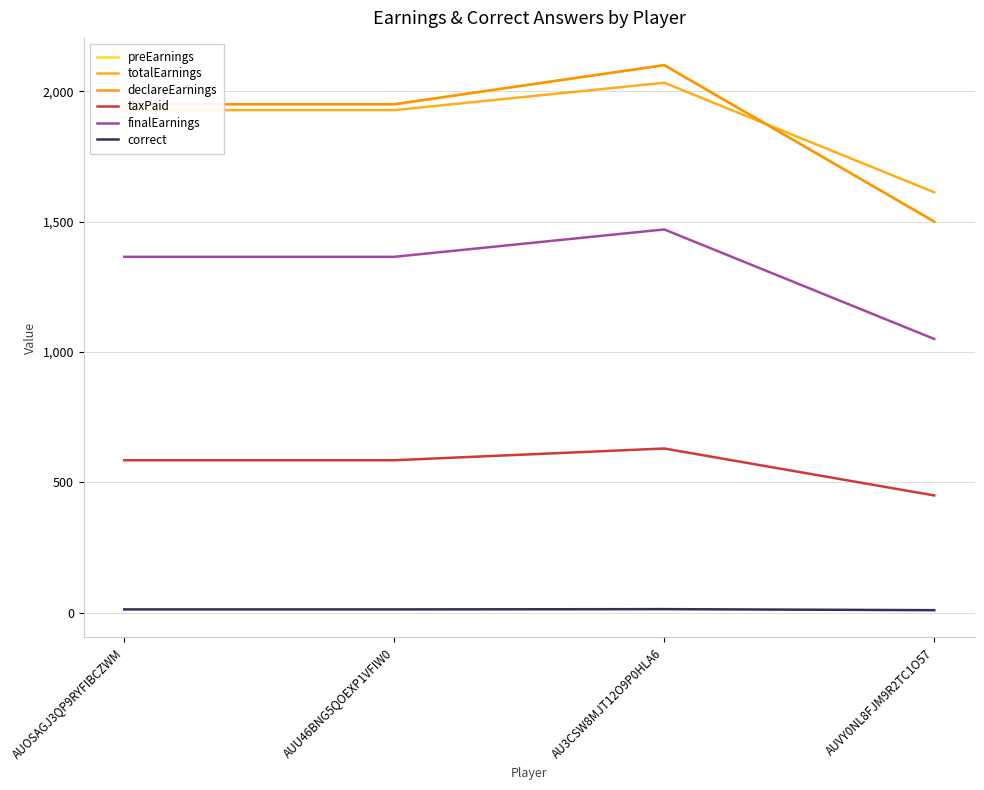

Does the chart have visible grid lines?

Yes